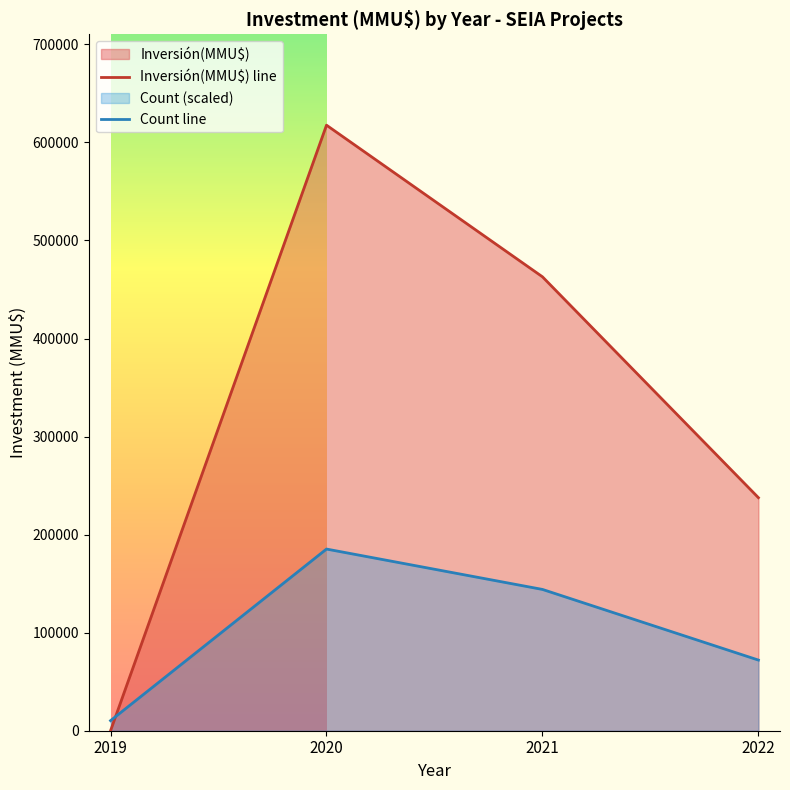

Does the chart display data point markers on the line(s)?

No